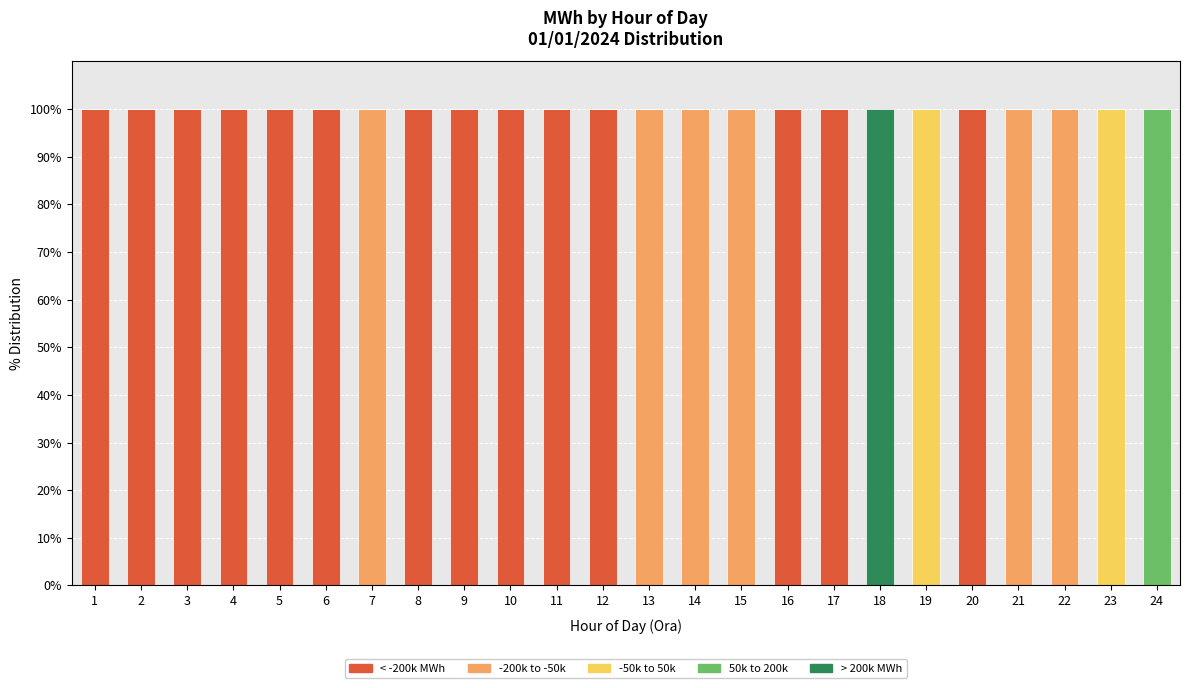

What is the maximum value for < -200k MWh?

100